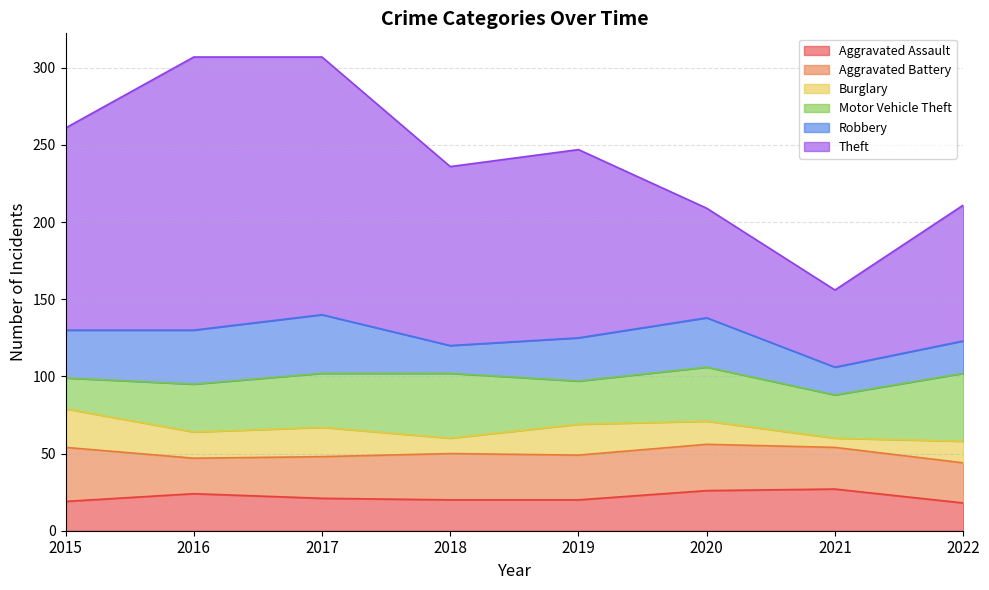

What is the difference between the maximum and minimum values in the Robbery series?

20